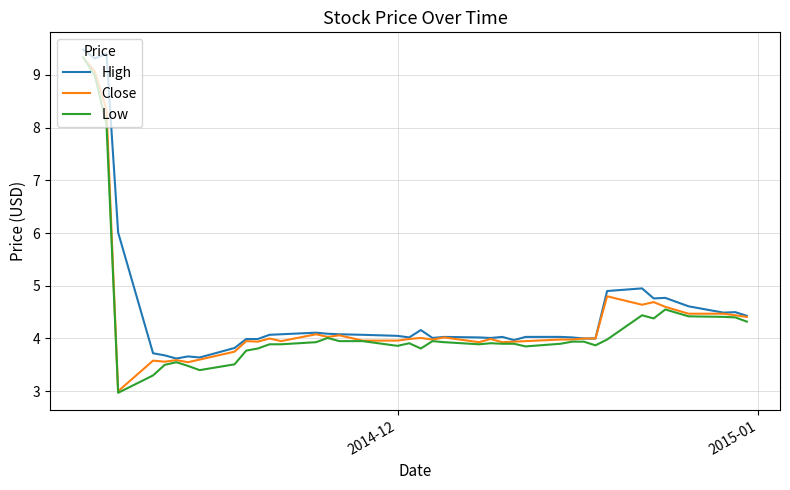

What is the greatest value displayed?

9.5